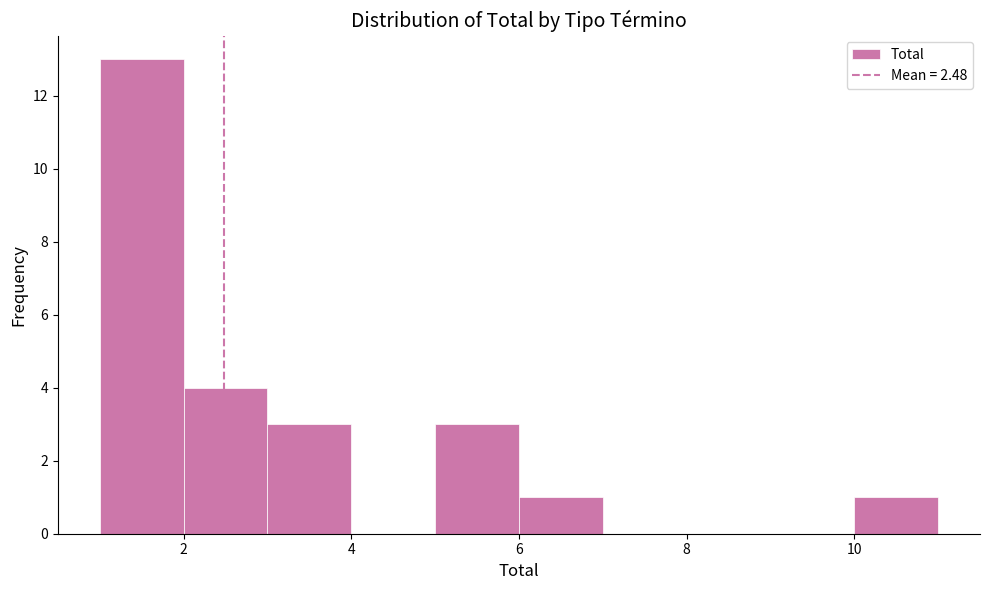

Which range on the x-axis has the tallest bar?

1 to 2